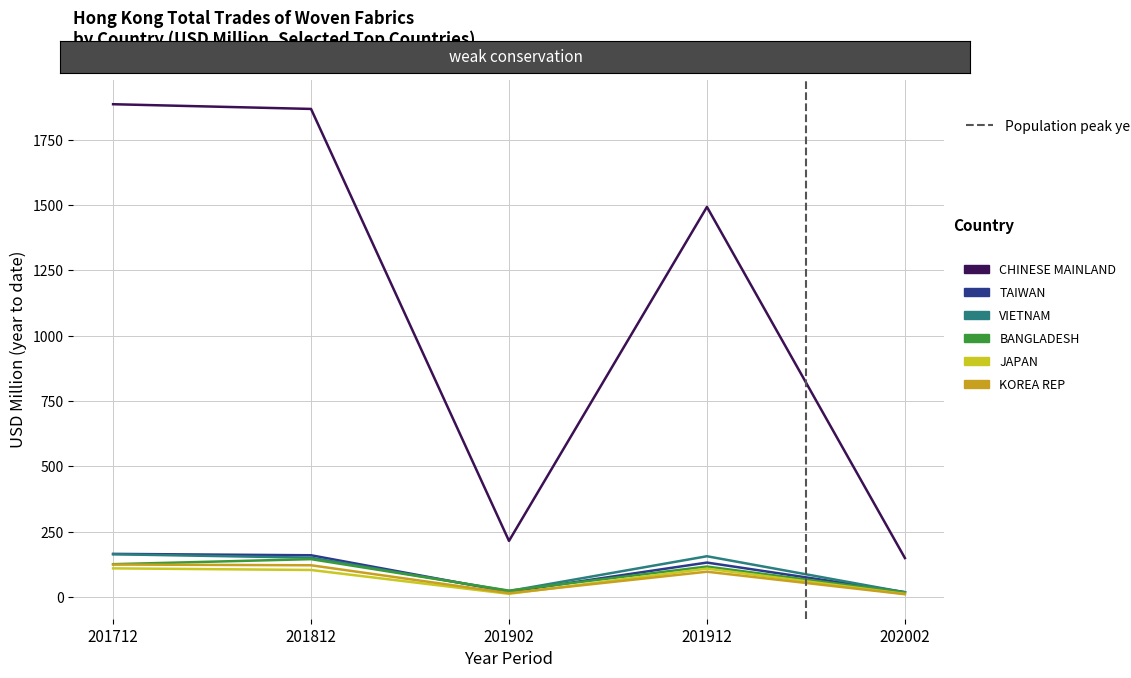

What is the difference between the maximum and minimum values in the TAIWAN series?

146.4